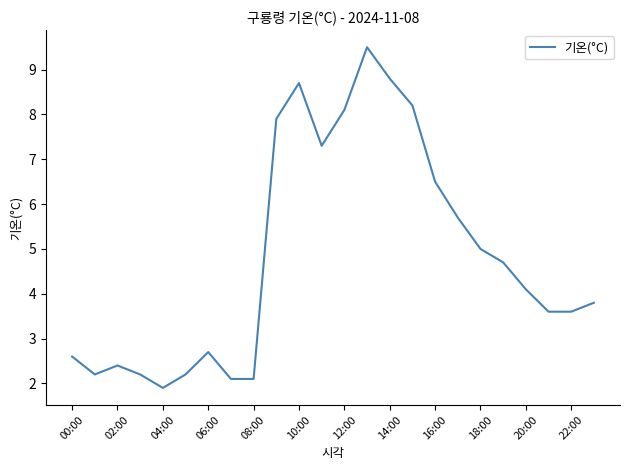

What is the difference between the maximum and minimum values?

7.6